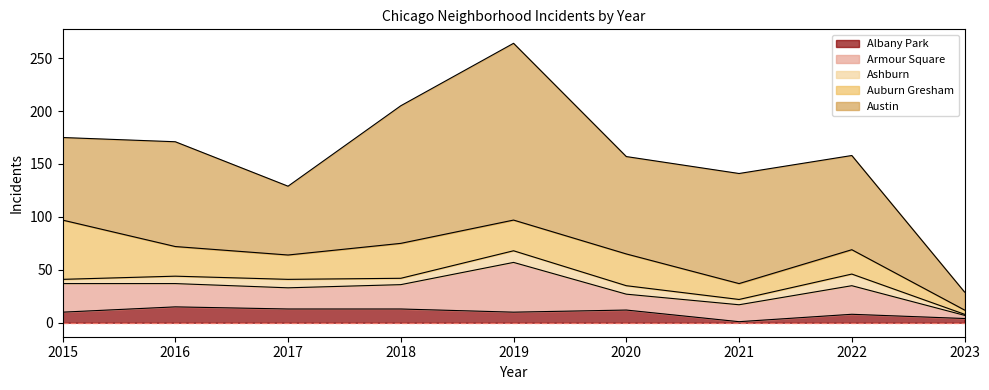

What is the greatest value displayed?

167